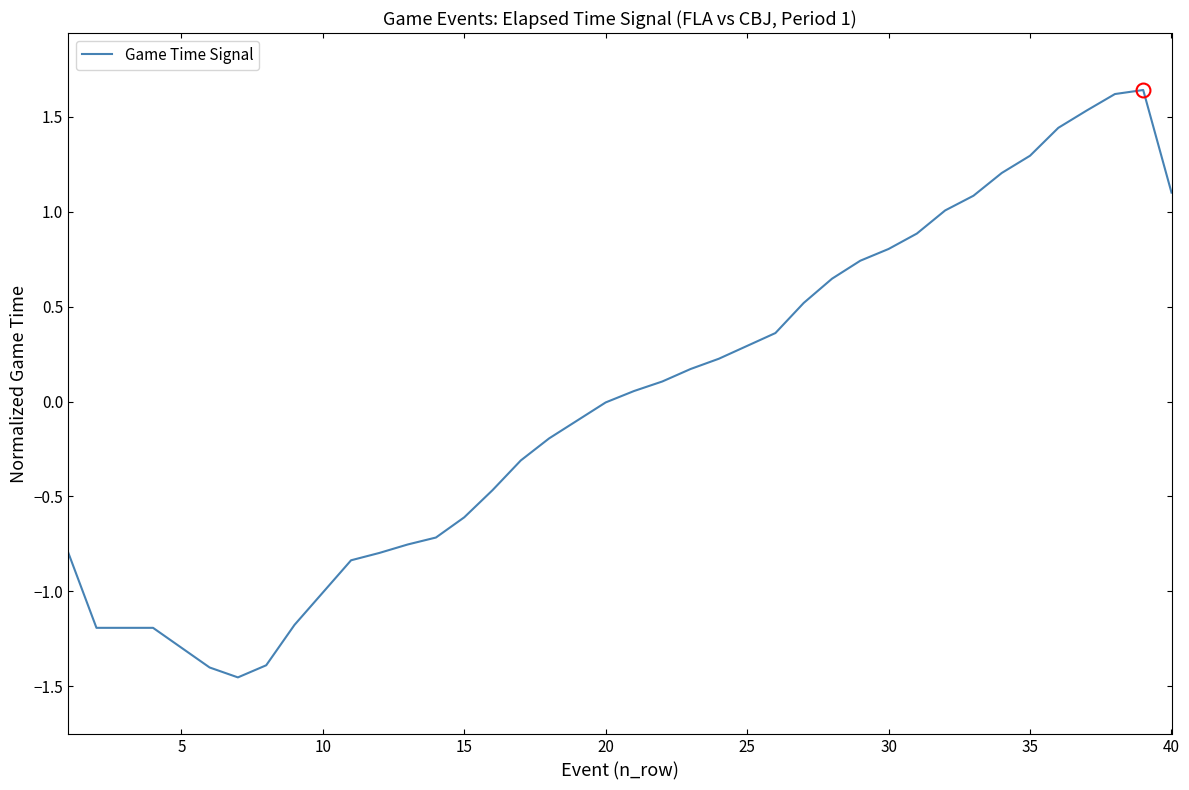

What is the difference between the maximum and minimum values?

3.1